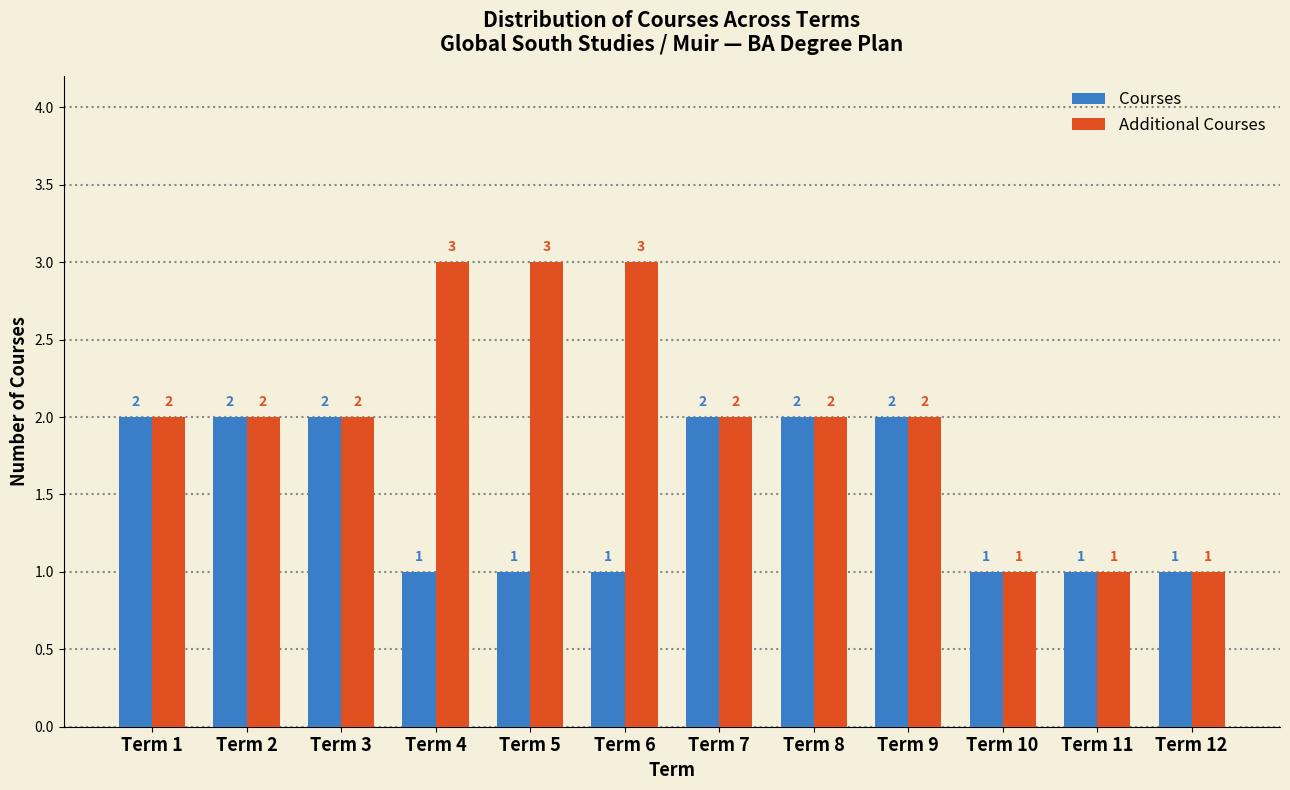

Reading left to right, what are all the values shown in this chart?

Courses: 2	2	2	1	1	1	2	2	2	1	1	1
Additional Courses: 2	2	2	3	3	3	2	2	2	1	1	1